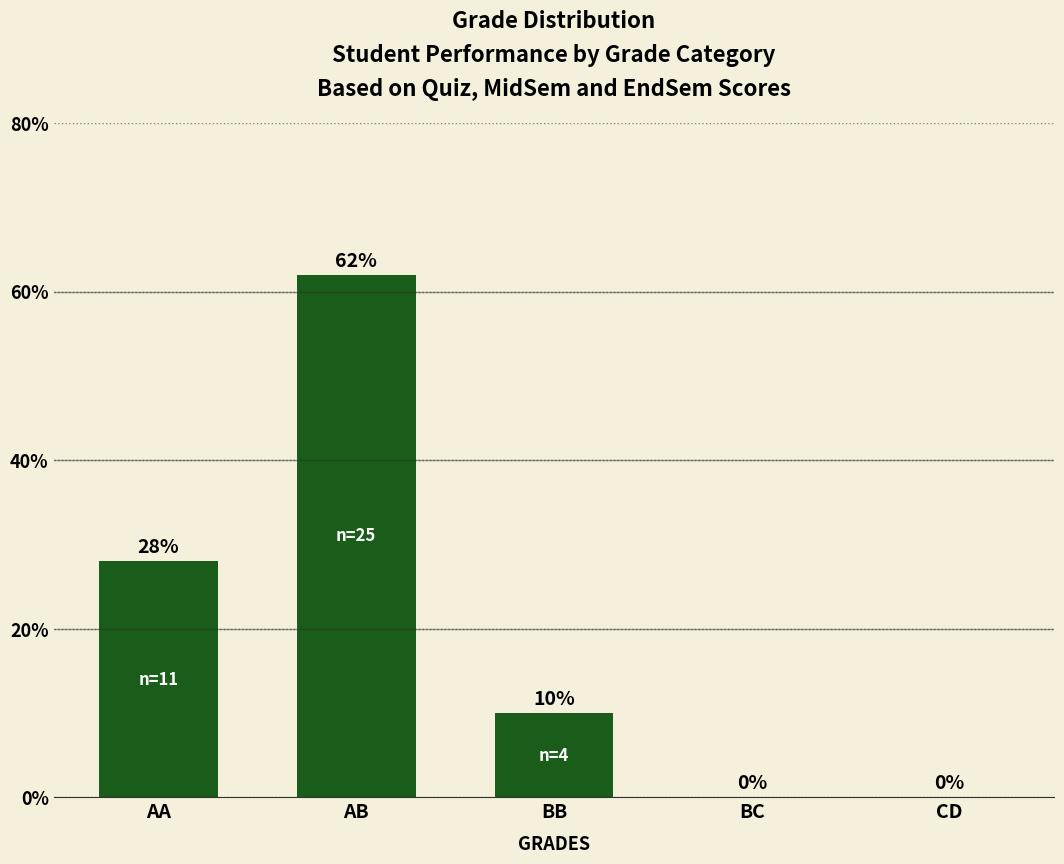

What is the average value?

20